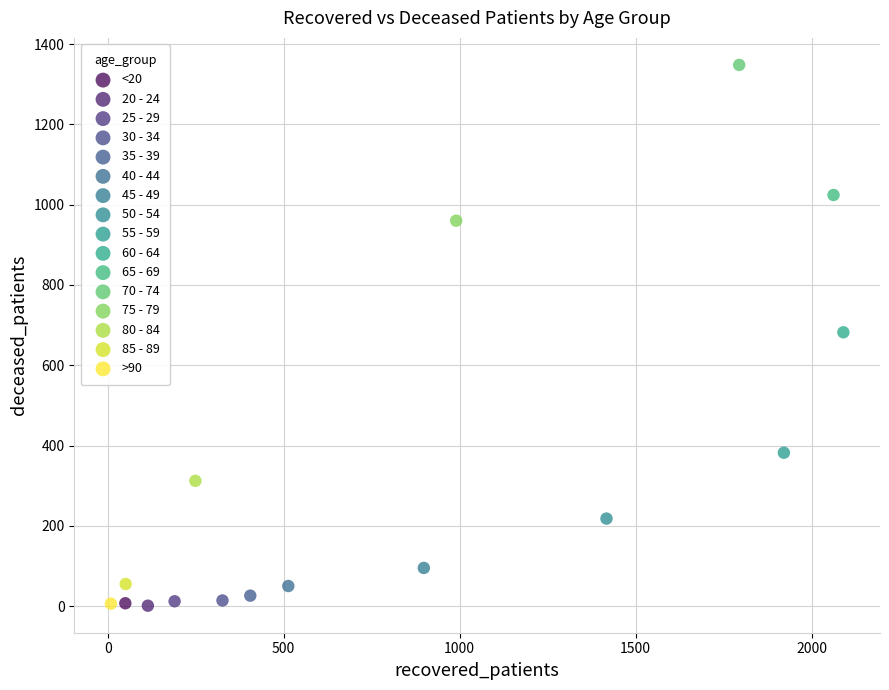

What are all the series names shown in the legend?

<20, 20 - 24, 25 - 29, 30 - 34, 35 - 39, 40 - 44, 45 - 49, 50 - 54, 55 - 59, 60 - 64, 65 - 69, 70 - 74, 75 - 79, 80 - 84, 85 - 89, >90